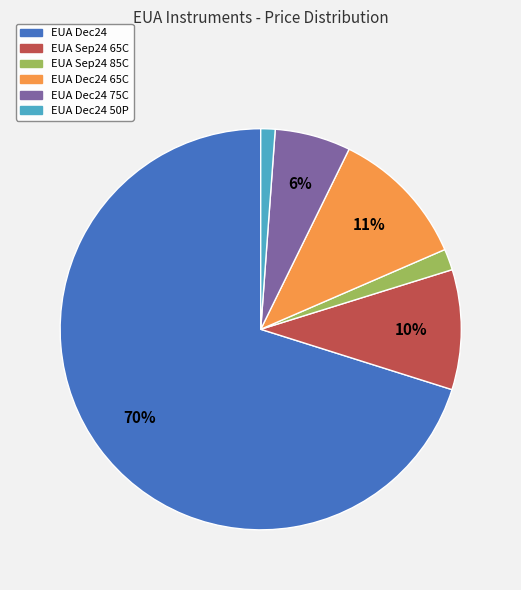

To the nearest percent, what is the average slice percentage?

17%